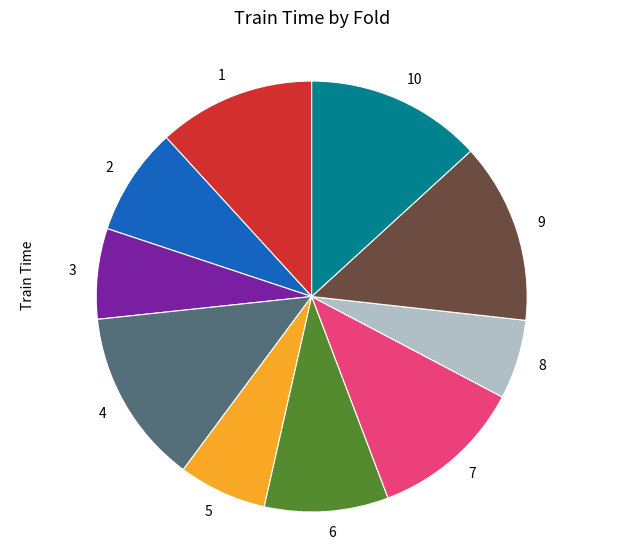

Does any single category account for the majority?

No